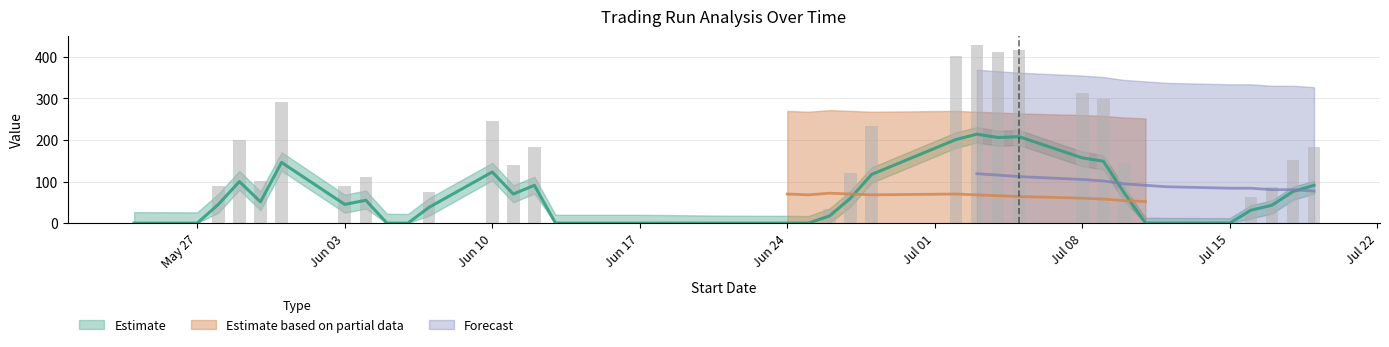

At which category does the chart reach its minimum across all series?

2019-05-24